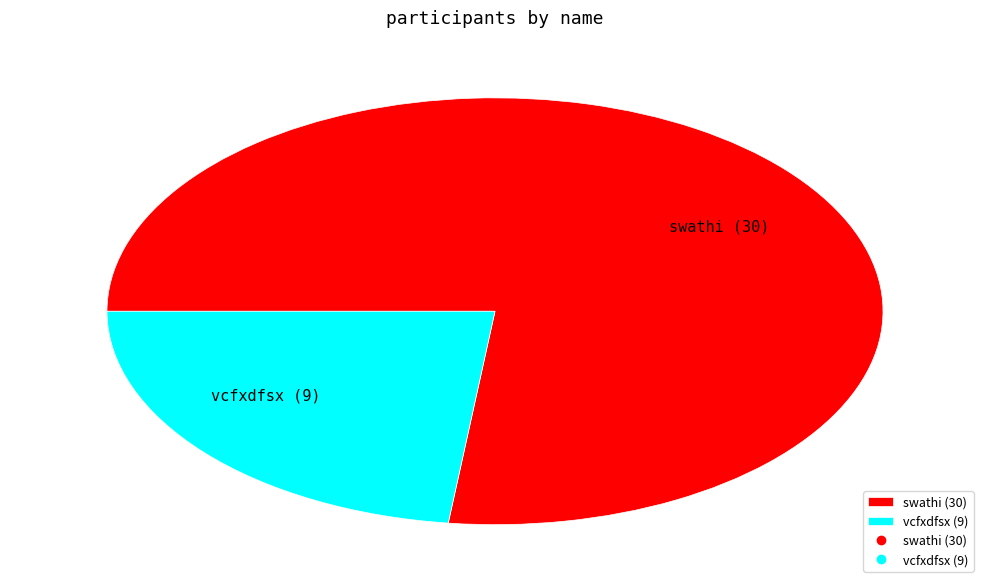

True or false: swathi accounts for 65% of the total.

False